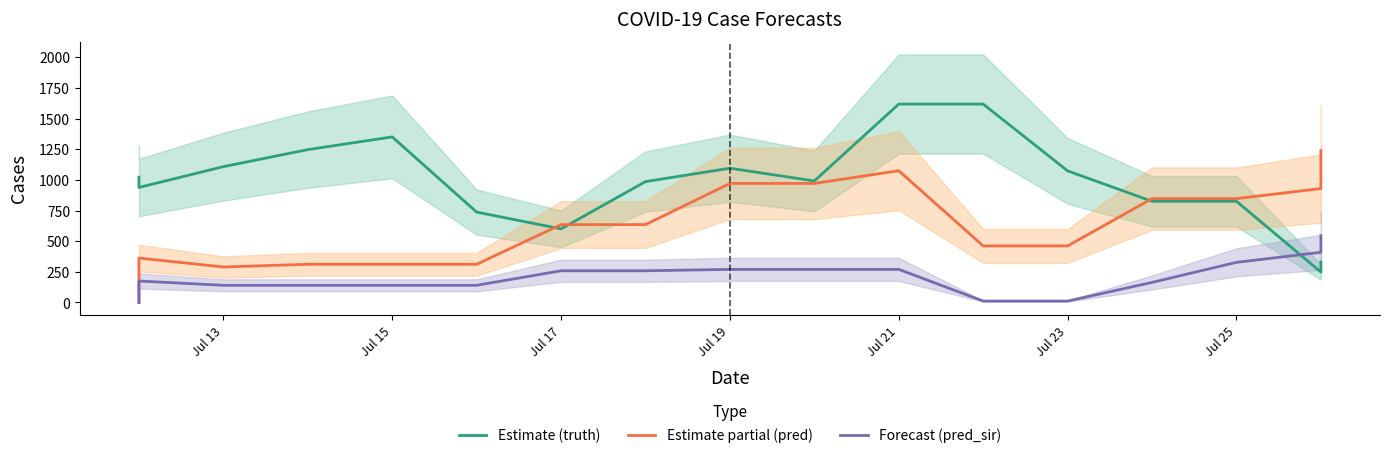

Rank the series by their maximum value, from highest to lowest.

truth, pred, pred_sir